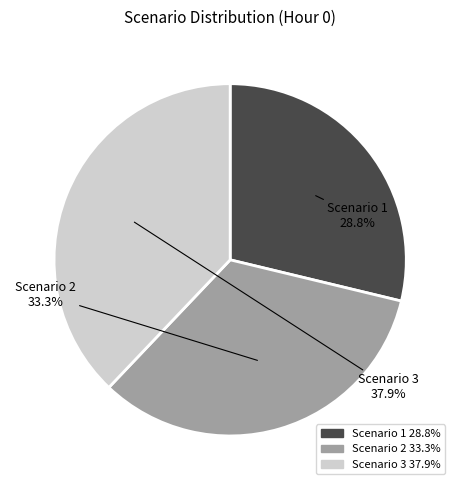

Approximately how many times larger is the value at Scenario 3 compared to Scenario 2?

1.1